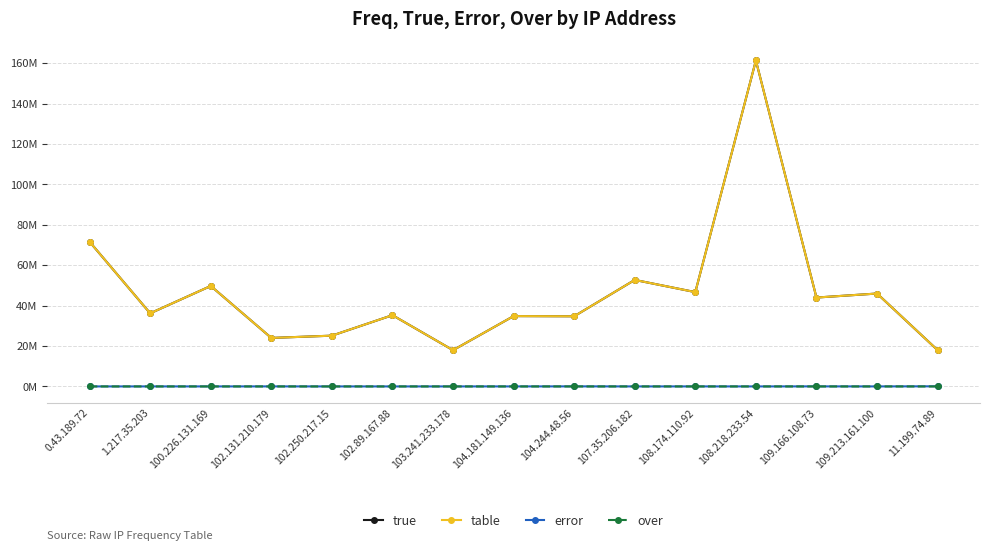

Is this an area chart (filled region under the line)?

No